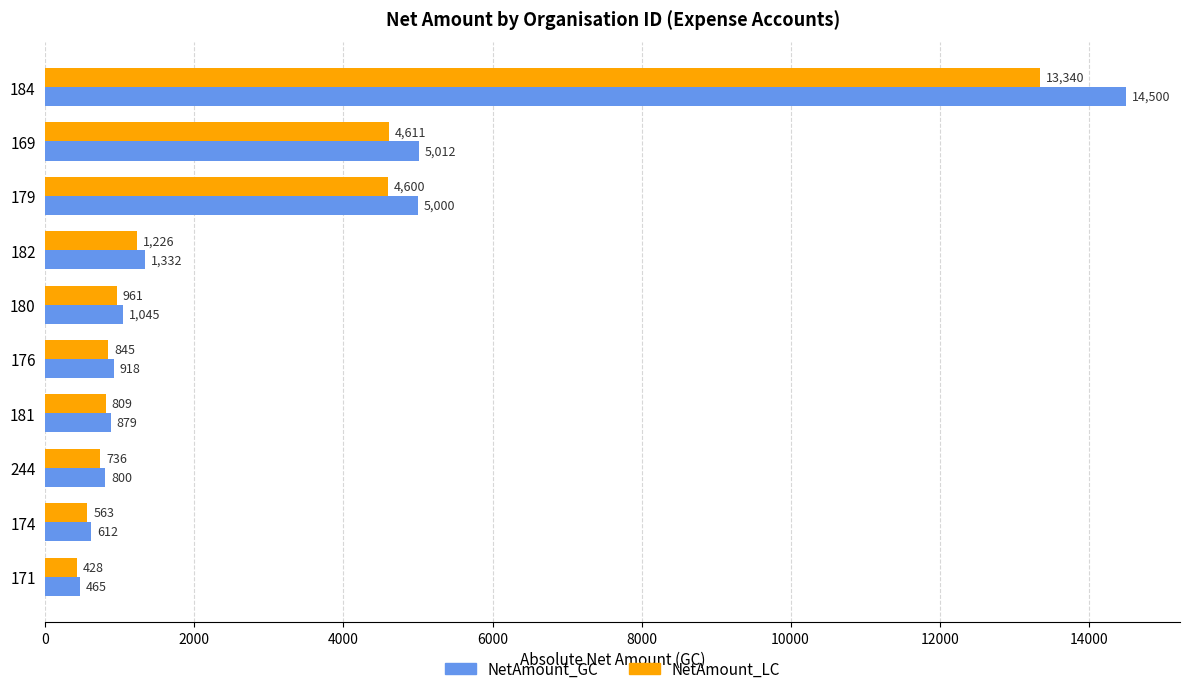

The value of NetAmount_GC at 184 is 18886.5. True or false?

False